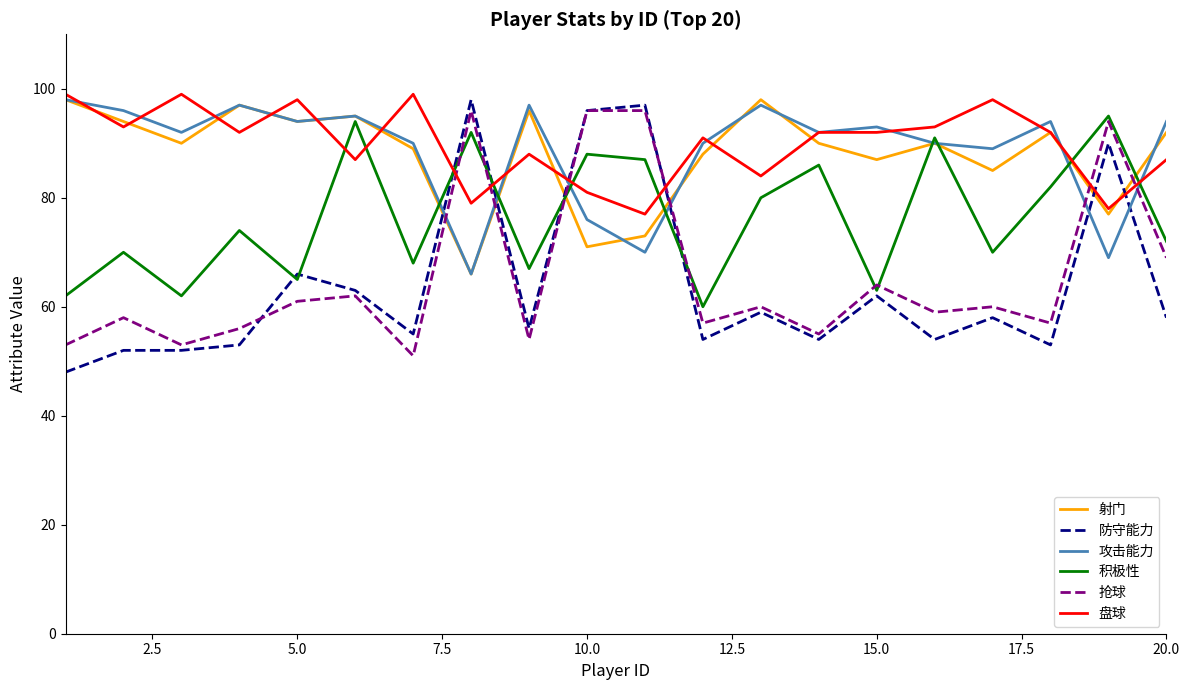

What is the greatest value displayed?

99